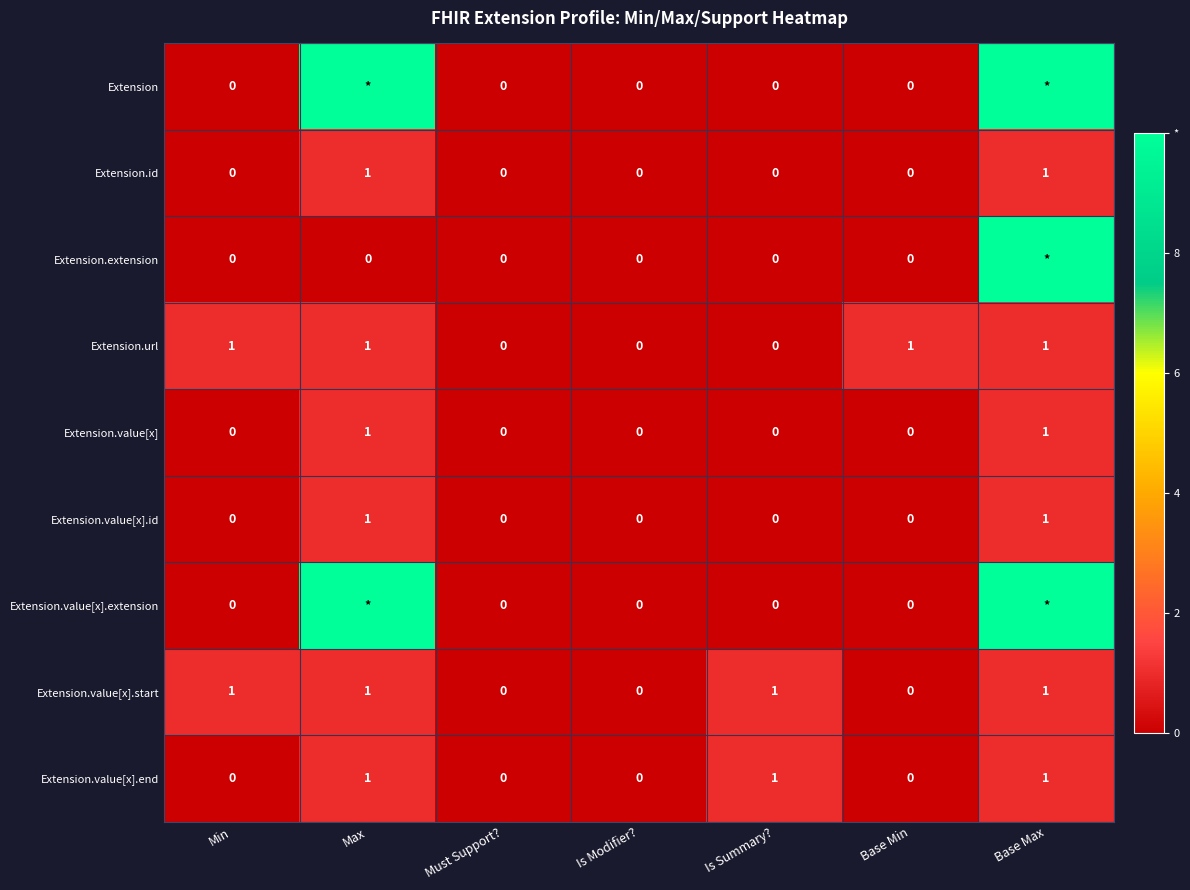

At which category is the sum across all series the highest?

Base Max